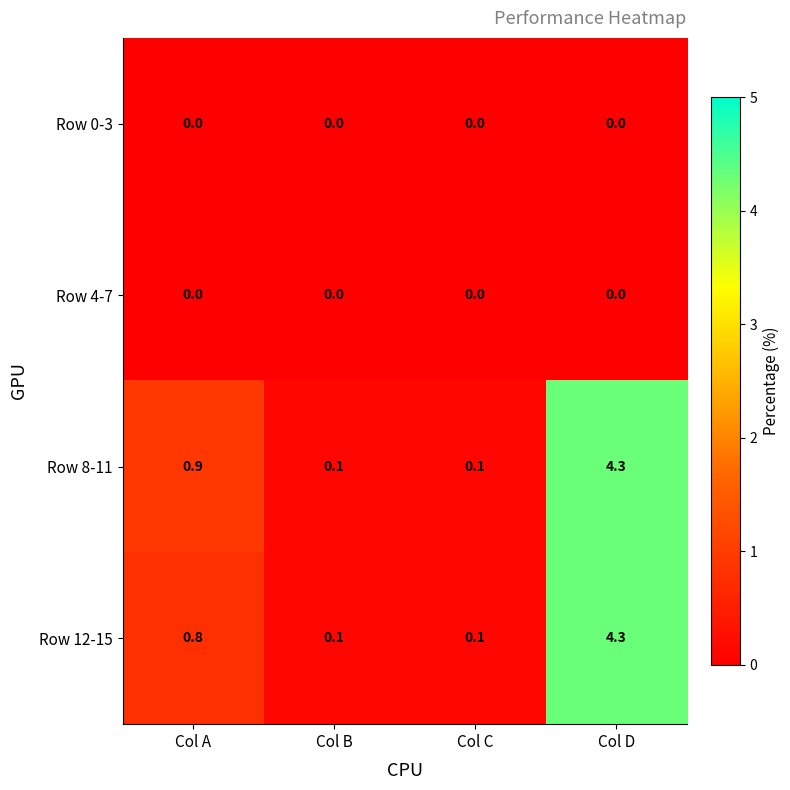

At which category is the sum across all series the highest?

Col D